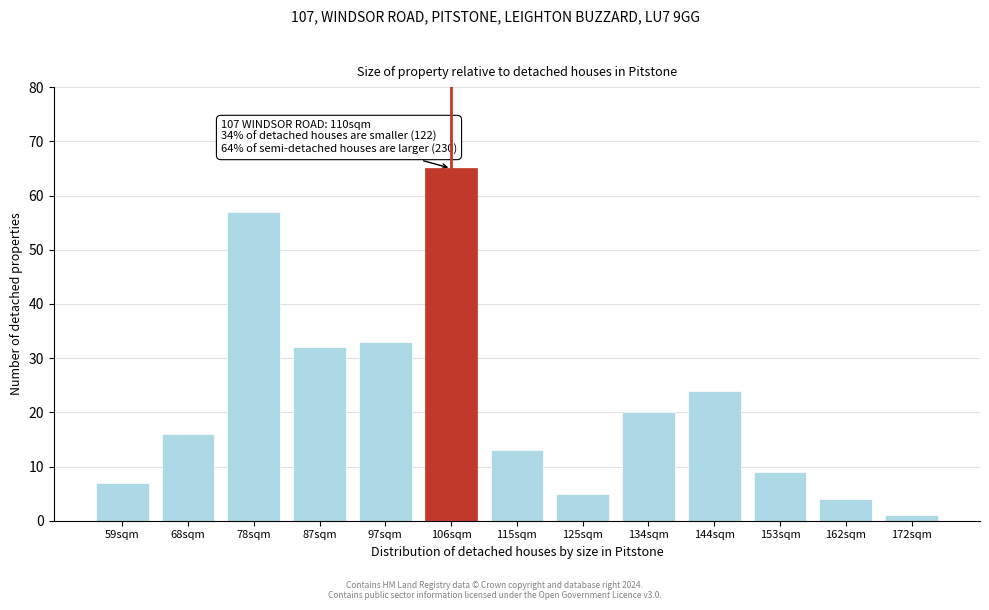

Reading left to right, what are all the values shown in this chart?

59sqm=7	68sqm=16	78sqm=57	87sqm=32	97sqm=33	106sqm=65	115sqm=13	125sqm=5	134sqm=20	144sqm=24	153sqm=9	162sqm=4	172sqm=1